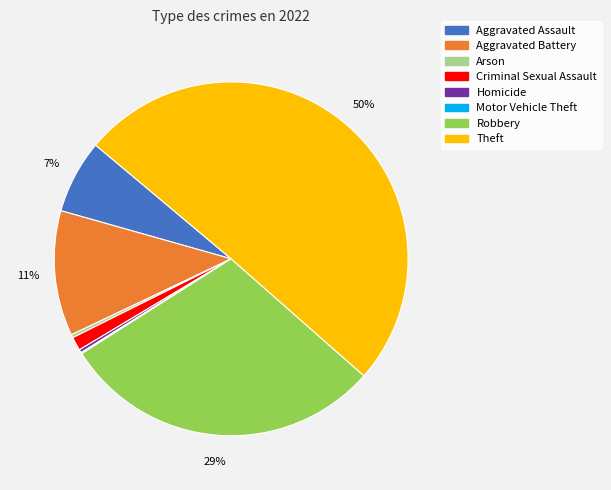

To the nearest percent, what is the average slice percentage?

12%